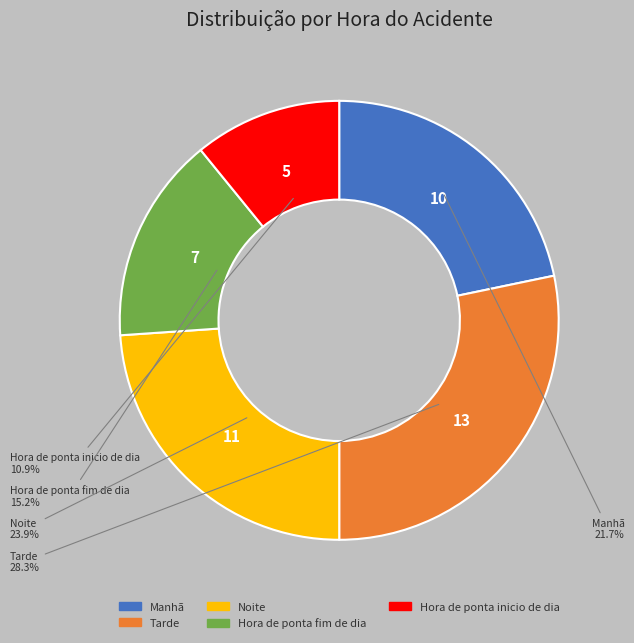

Count the number of slices in the pie.

5